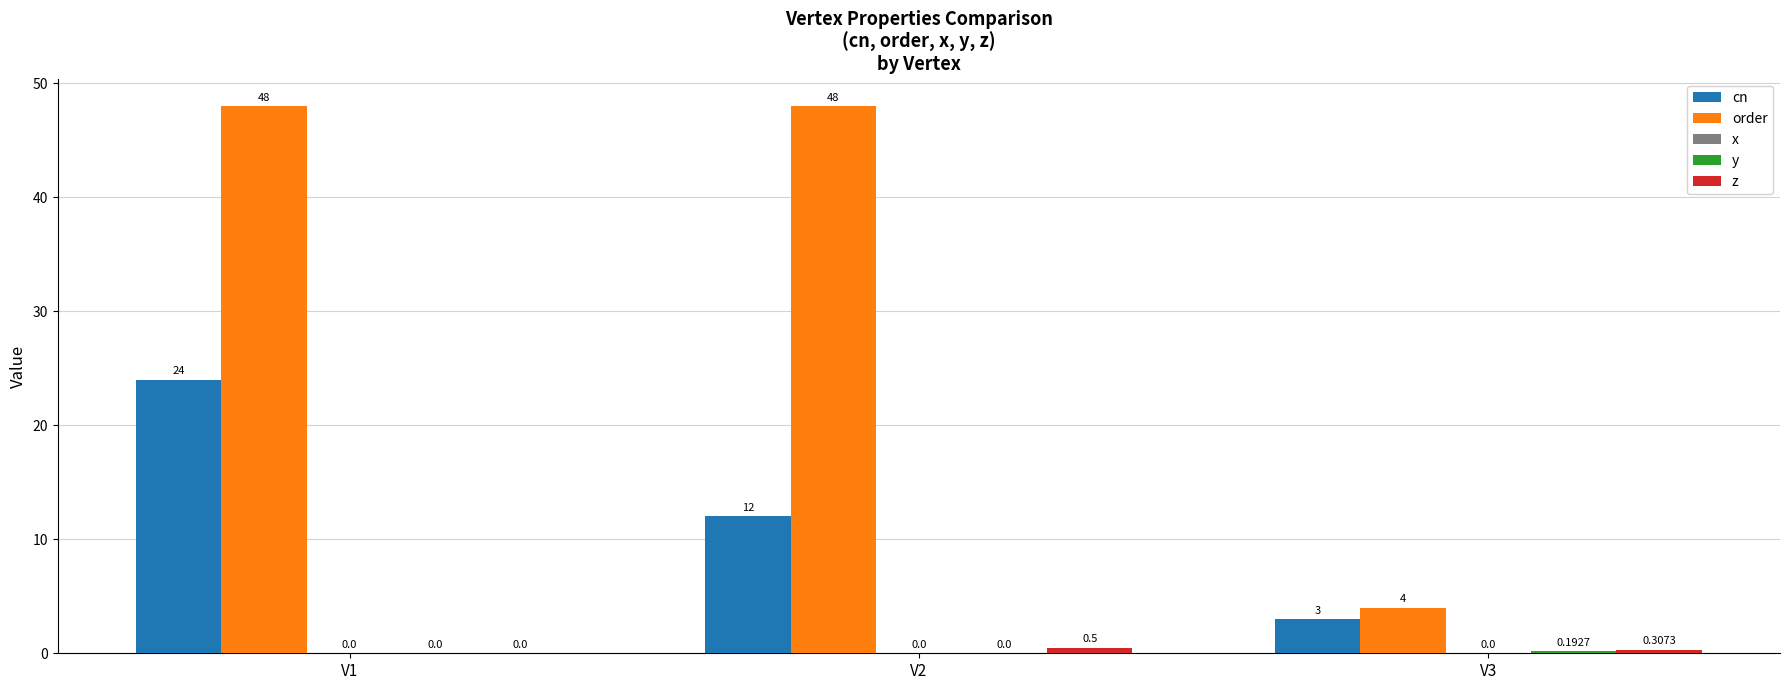

What is the total value across all series at V2?

60.5